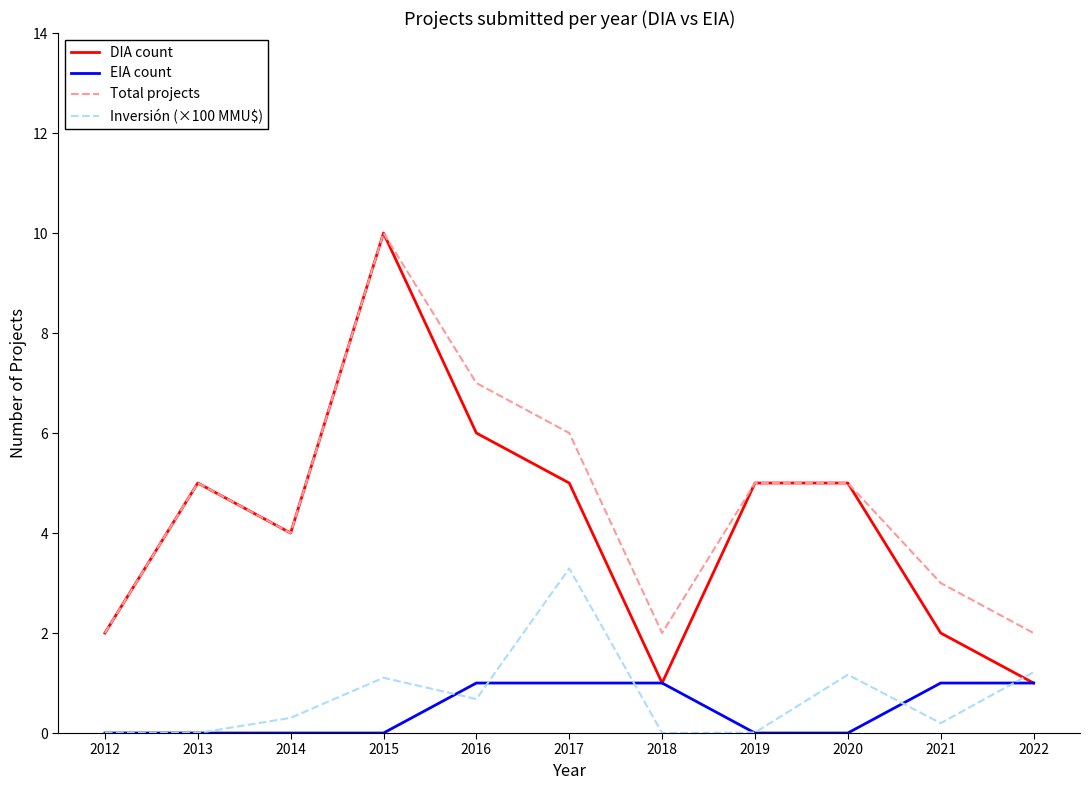

How many lines are shown in the chart?

4